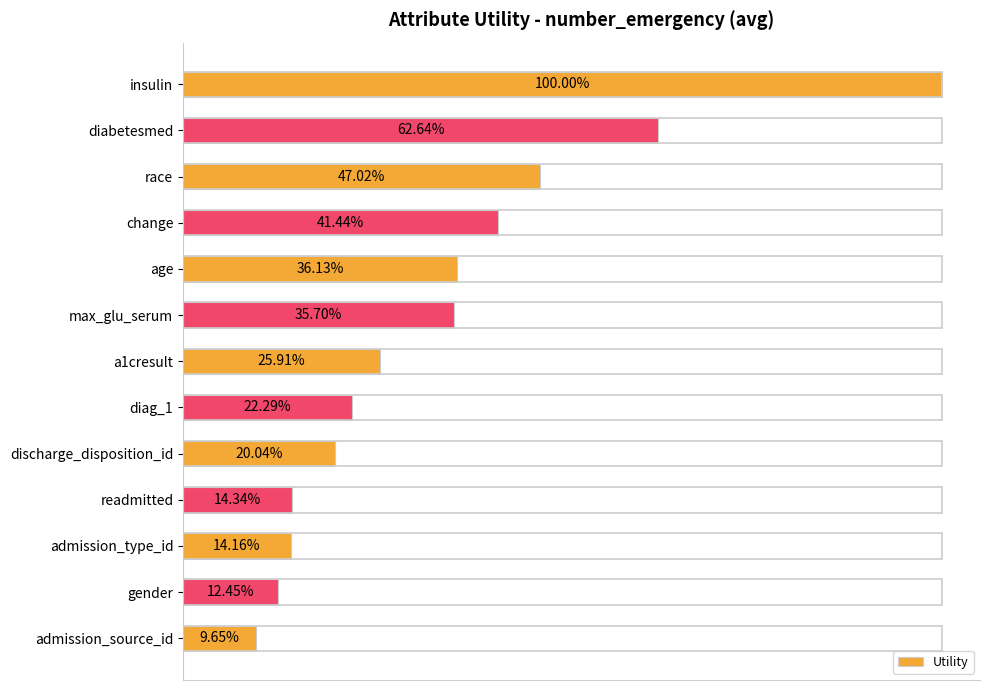

Does the chart contain any negative values?

No